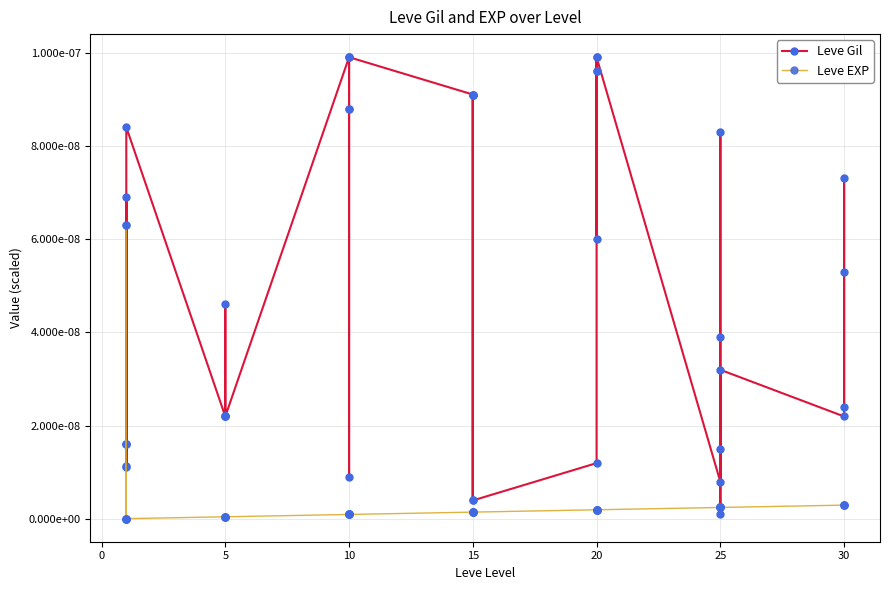

How many intersections are there between Leve EXP and Leve Gil?

5